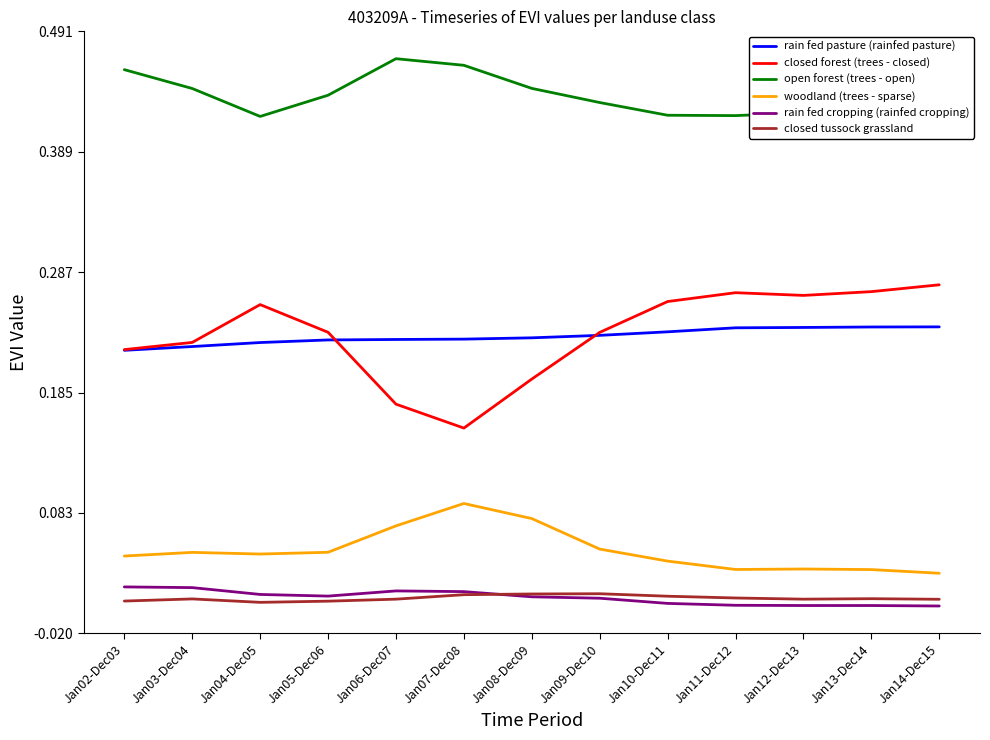

True or false: closed forest (trees - closed) and open forest (trees - open) intersect in this chart.

False